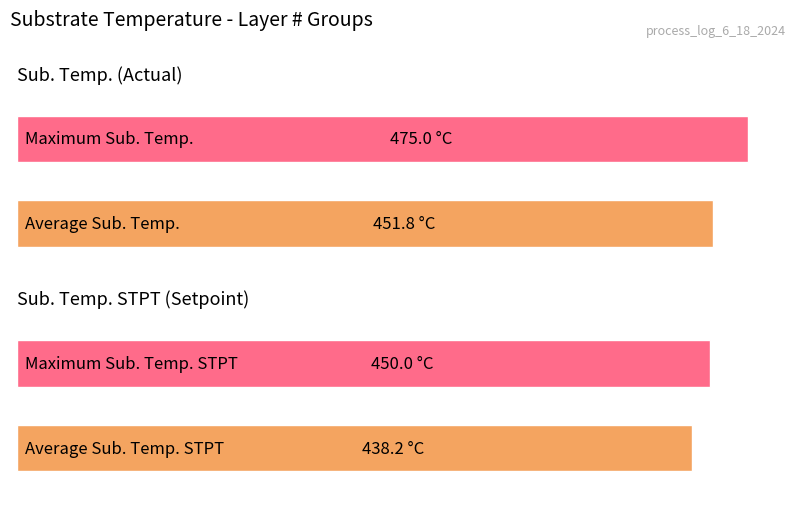

Is the value of Sub. Temp. STPT at Layer 2 greater than the value of Sub. Temp. at Layer 2?

No